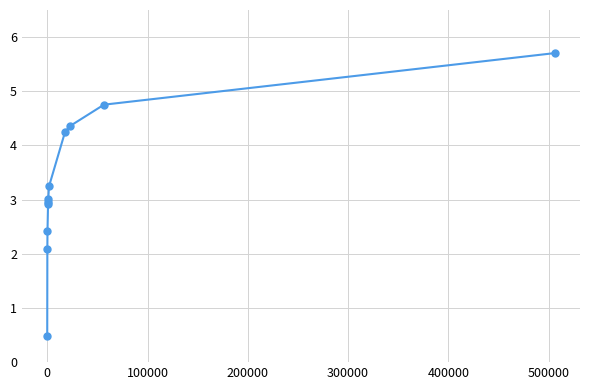

What is the maximum value shown in the chart?

5.7